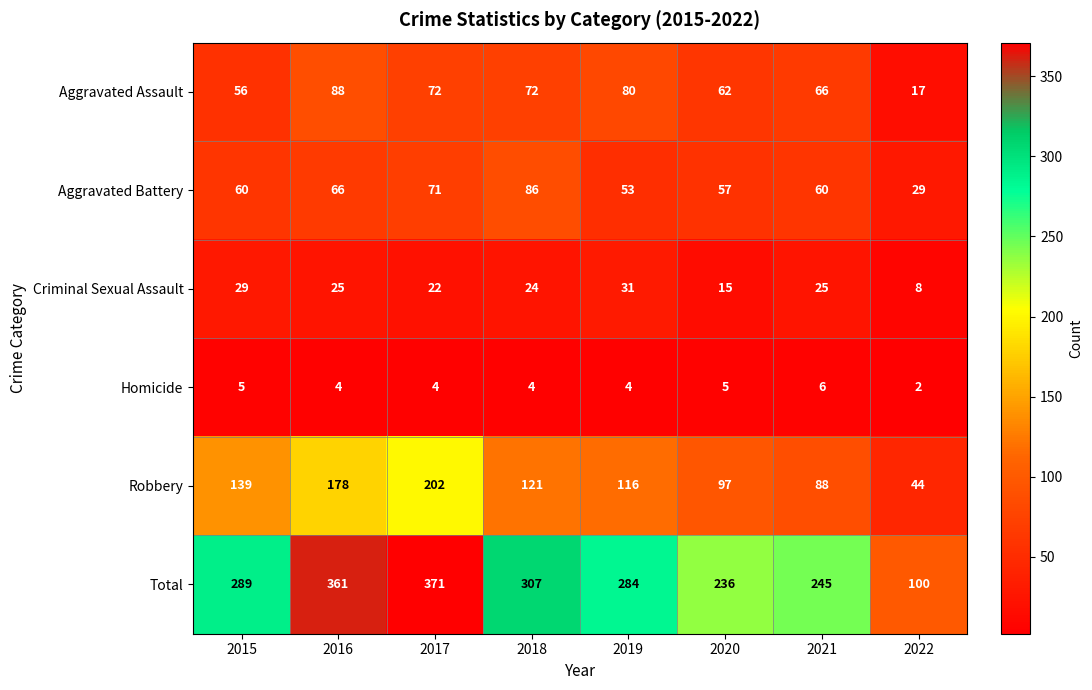

What is the highest value of the Total series?

371